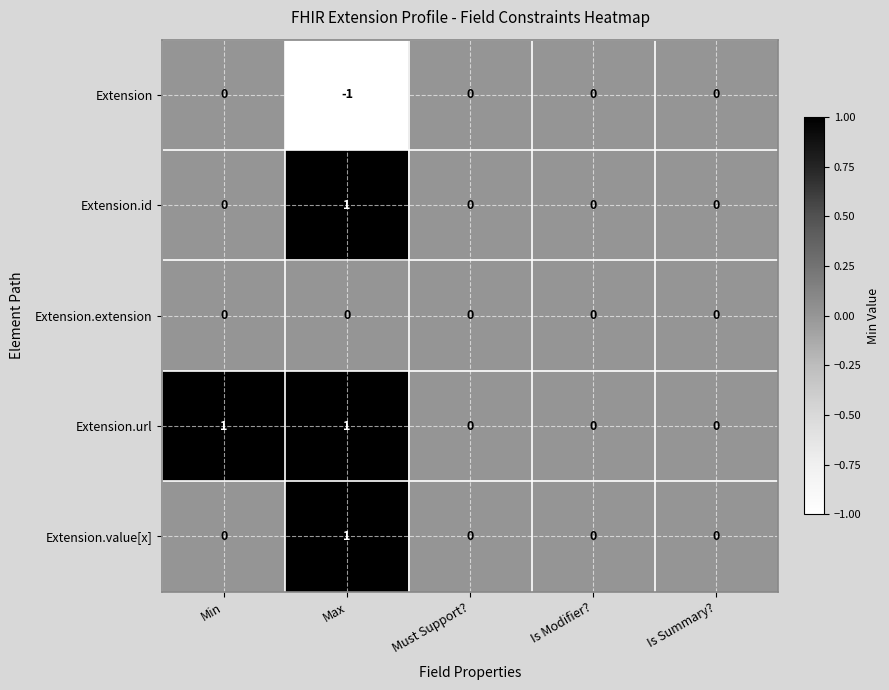

Which series has the largest total across all categories?

Extension.url